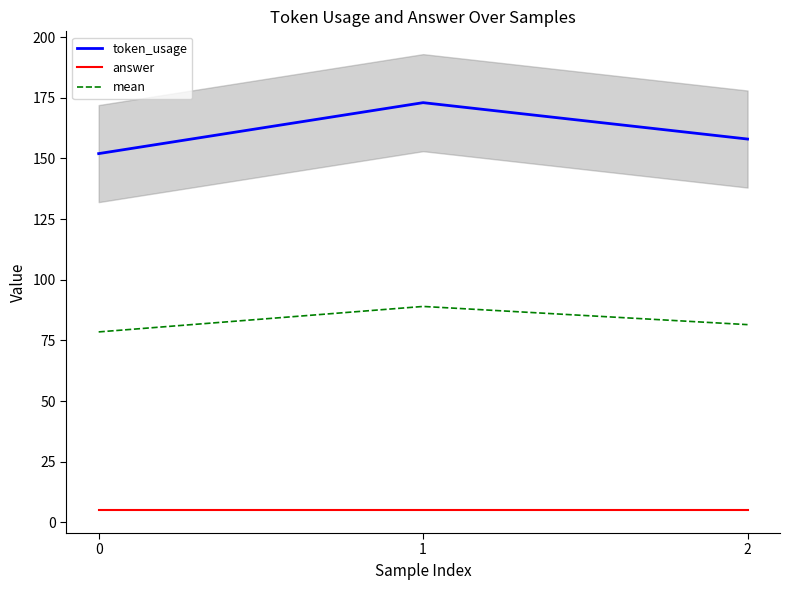

What is the average value of the answer series?

5.0